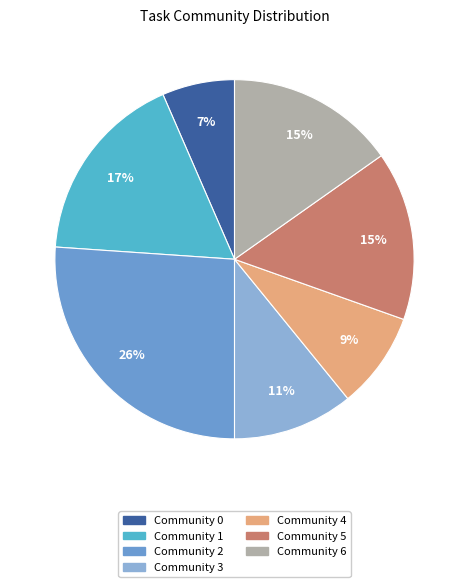

Between Community 4 and Community 0, which is larger?

Community 4